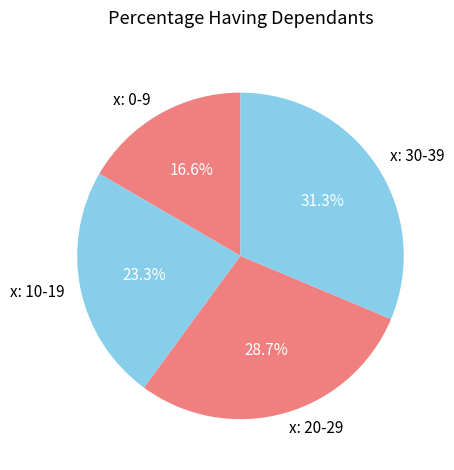

How many segments does this pie chart have?

4